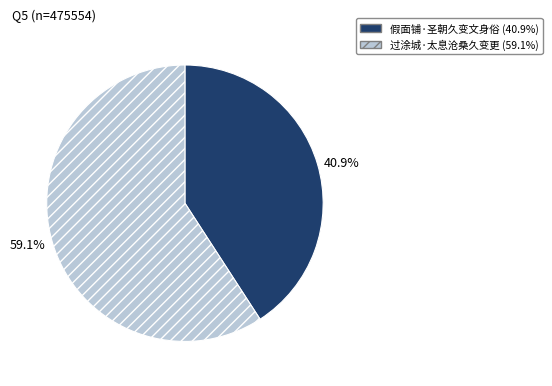

What is the largest slice in the pie chart?

59.1%